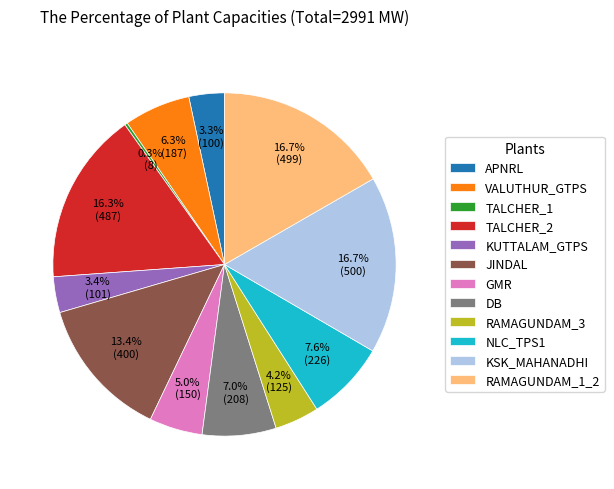

Approximately how many times larger is the value at RAMAGUNDAM_3 compared to TALCHER_2?

0.3